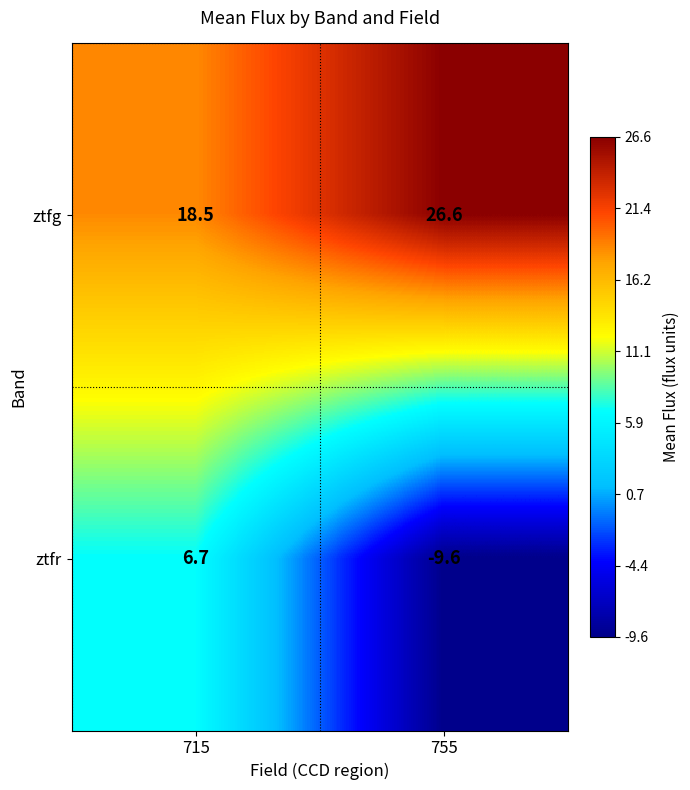

What value does the ztfg series have at 715?

18.5